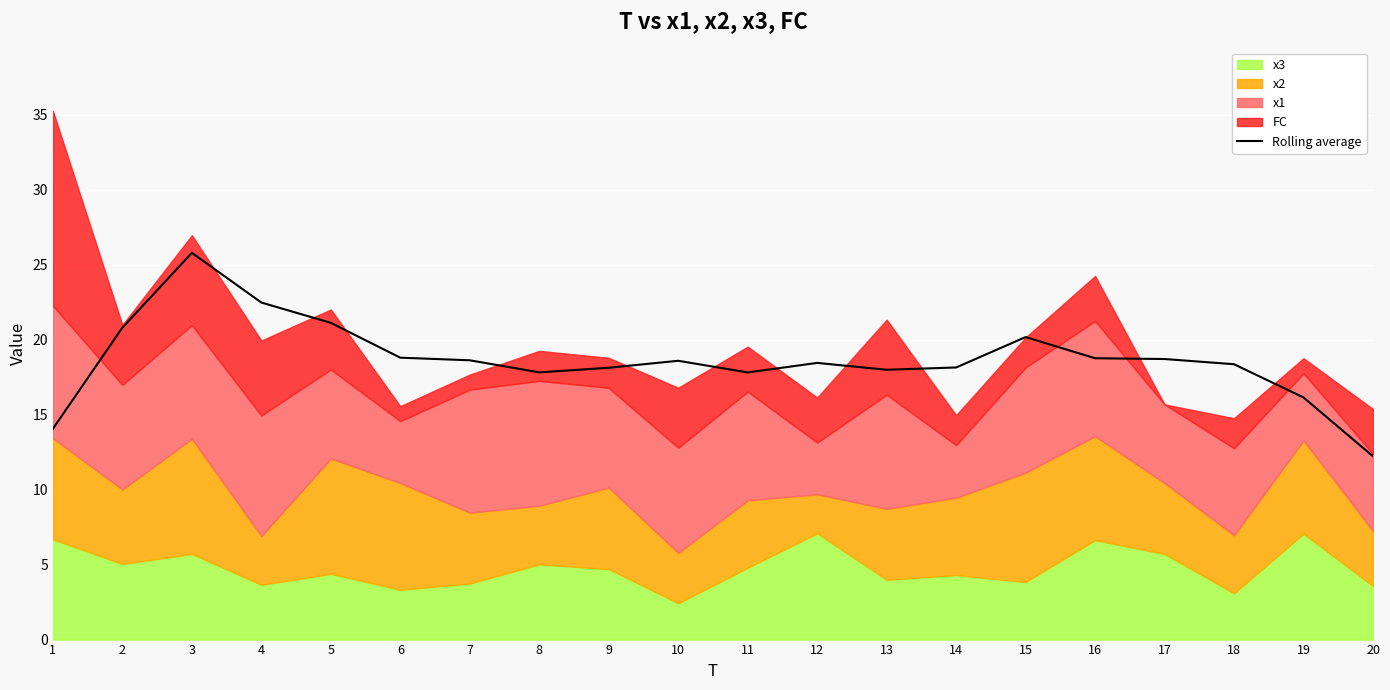

Reading left to right, what are all the values shown in this chart?

14.1	20.8	25.8	22.5	21.1	18.8	18.6	17.8	18.1	18.6	17.8	18.5	18.0	18.1	20.2	18.8	18.7	18.4	16.1	12.2